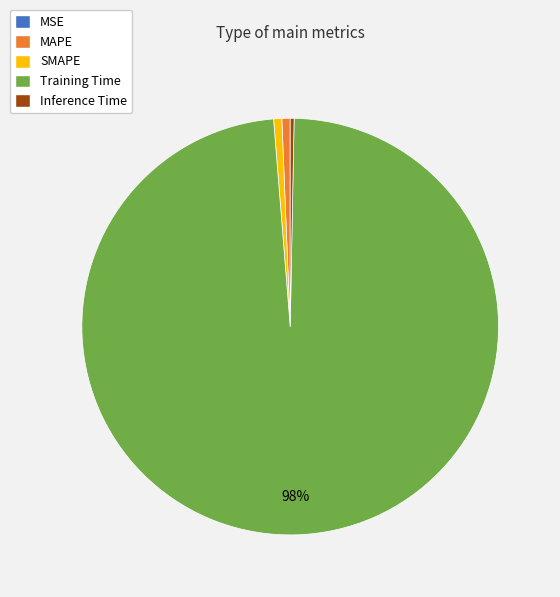

True or false: Inference Time accounts for 0% of the total.

True